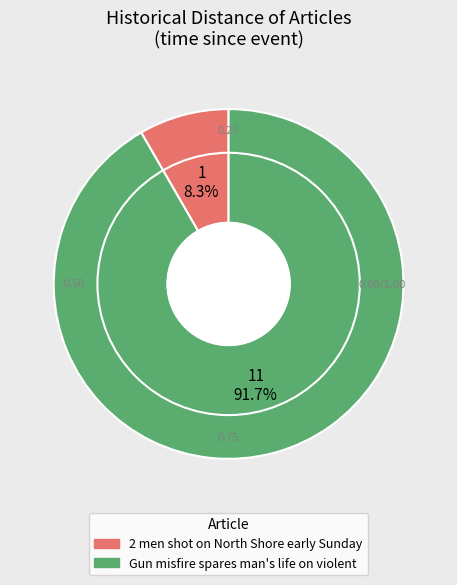

Rank the categories by value from highest to lowest.

Gun misfire spares man's life on violent, 2 men shot on North Shore early Sunday